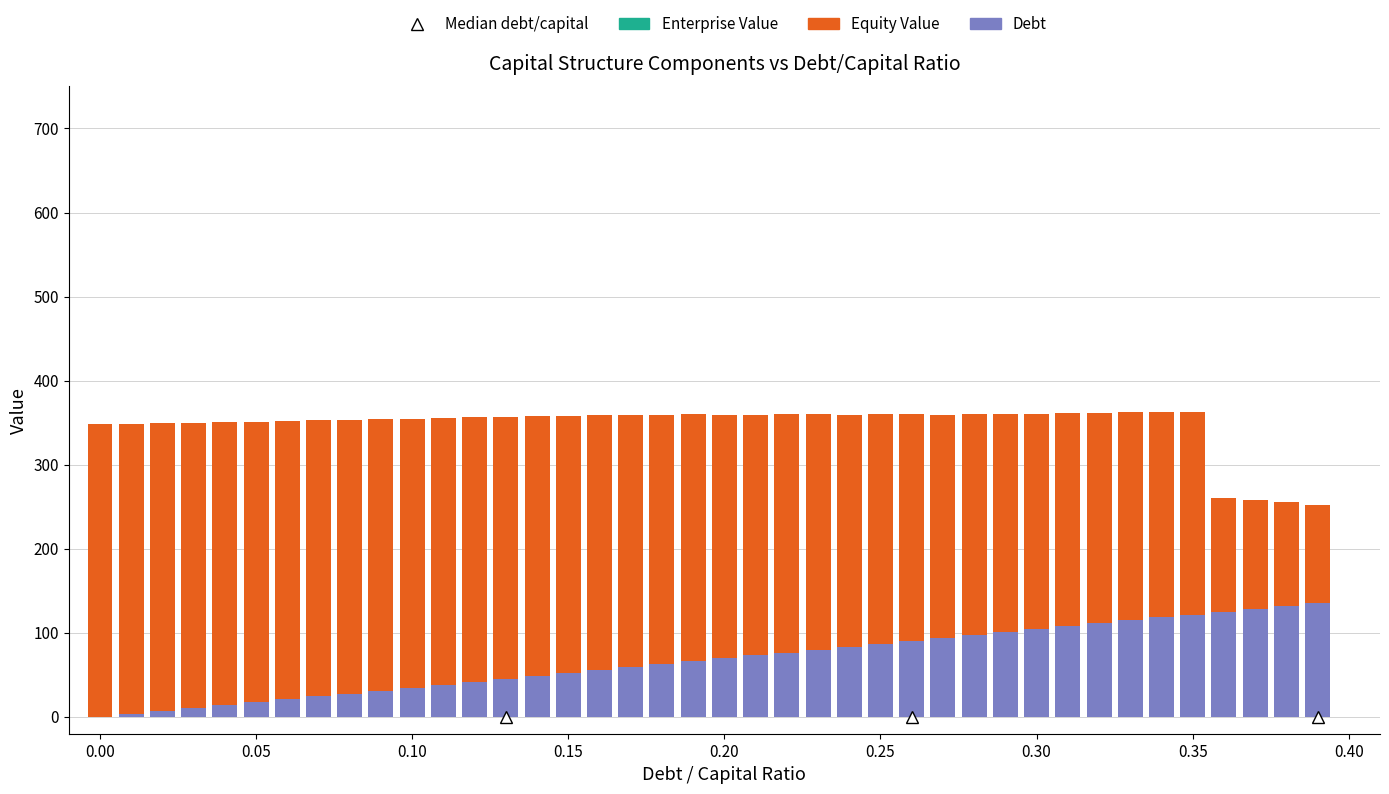

What is the highest value of the Debt series?

135.7